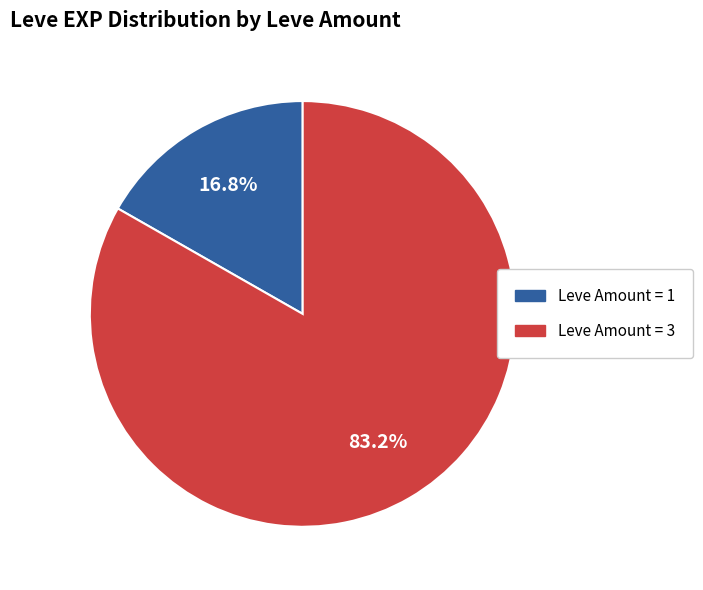

Is there any slice that represents more than half of the pie?

Yes